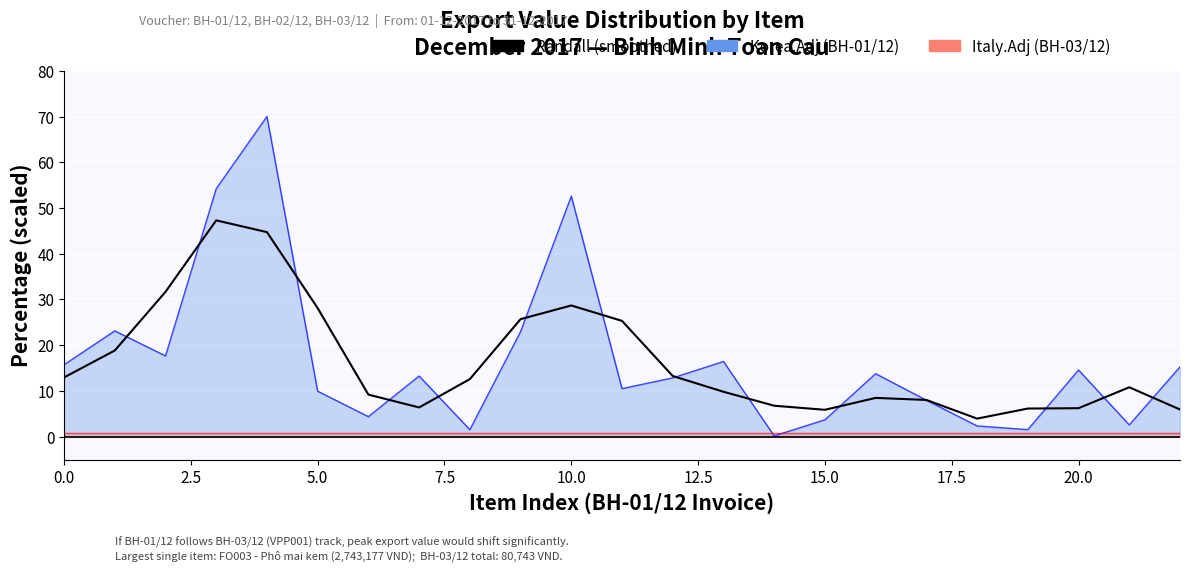

The value at 19 is 3.1. True or false?

False